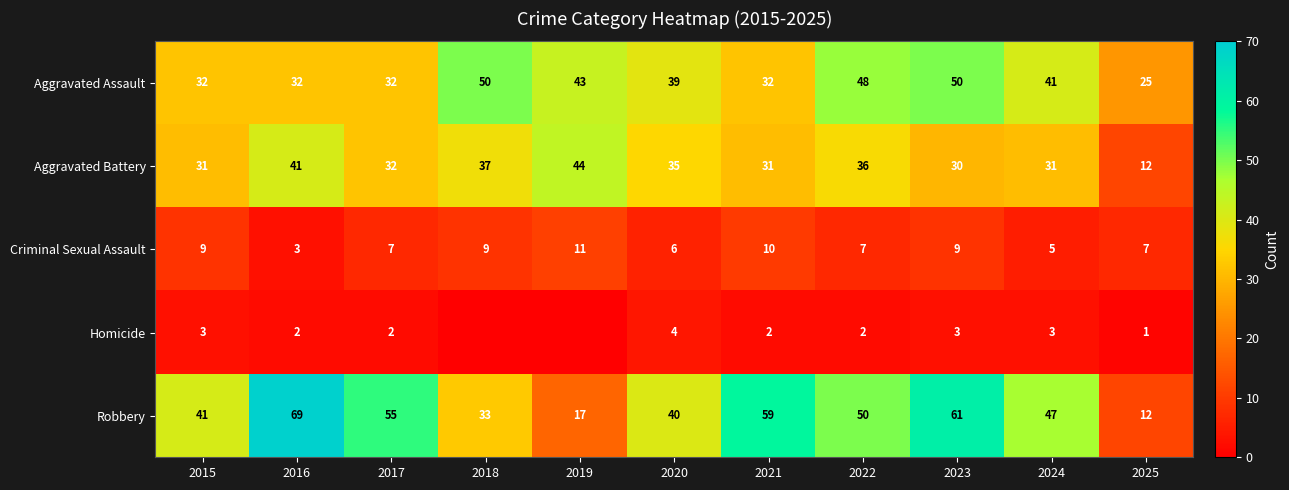

Is the value of Robbery at 2022 greater than the value of Homicide at 2020?

Yes